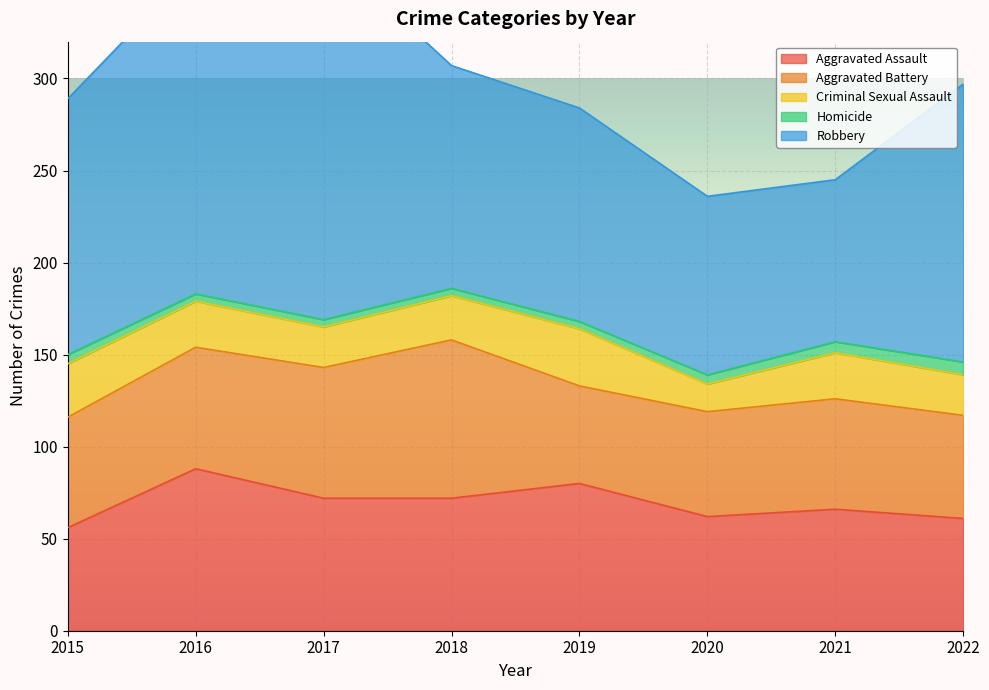

At 2017, list the series in order from largest to smallest.

Robbery, Aggravated Assault, Aggravated Battery, Criminal Sexual Assault, Homicide